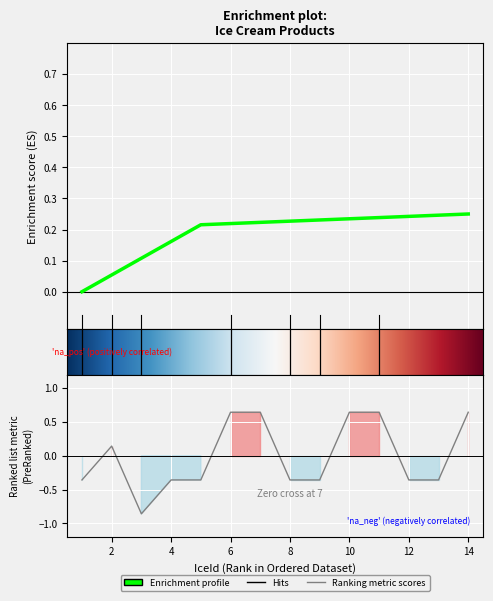

List the labels in order of value, smallest first.

3, 1, 4, 5, 8, 9, 12, 13, 2, 6, 7, 10, 11, 14